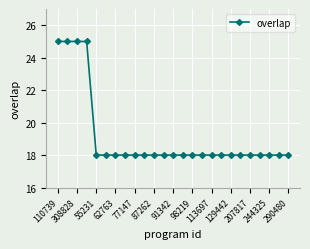

Reading right to left, list all the values displayed in this chart.

18	18	18	18	18	18	18	18	18	18	18	18	18	18	18	18	18	18	18	18	18	25	25	25	25